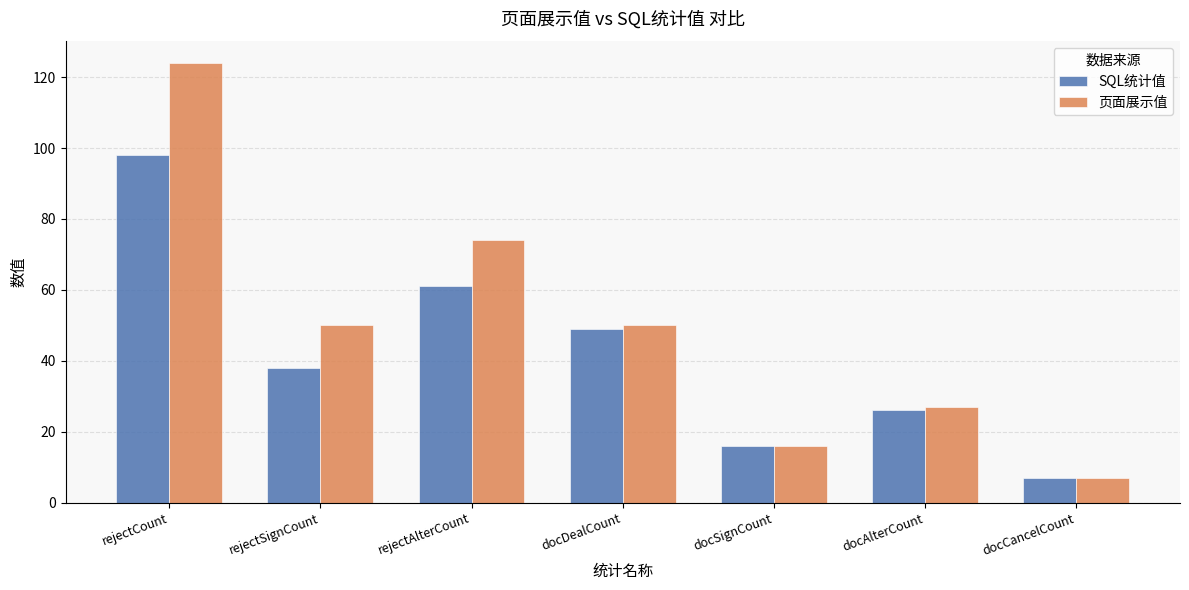

Are the bars horizontal?

No